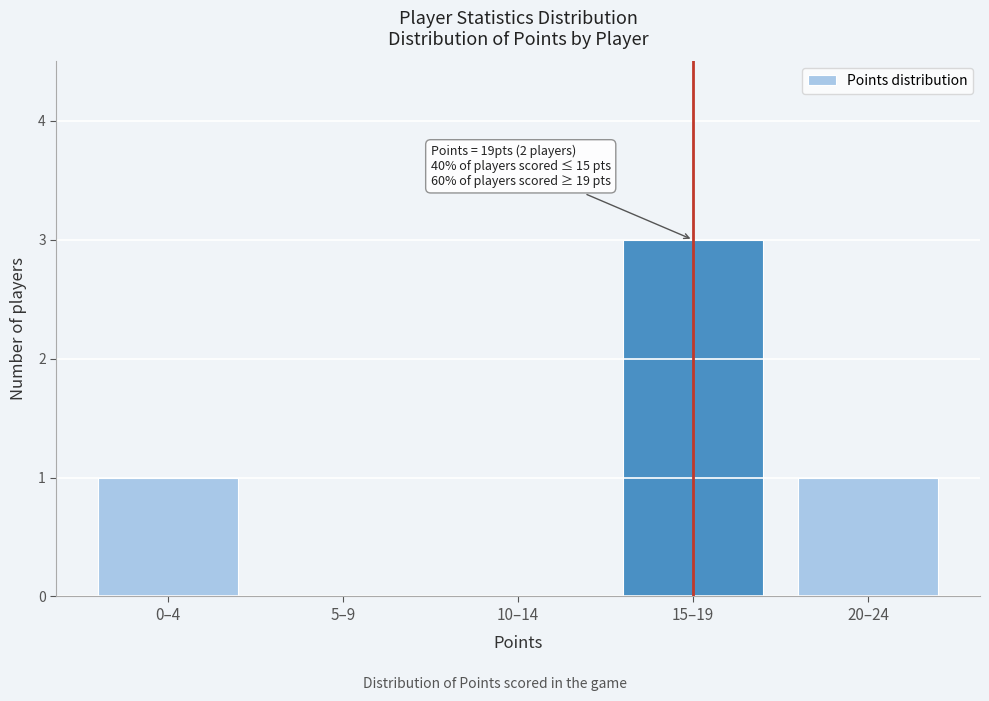

Reading right to left, what are all the values shown in this chart?

20–24=1	15–19=3	10–14=0	5–9=0	0–4=1